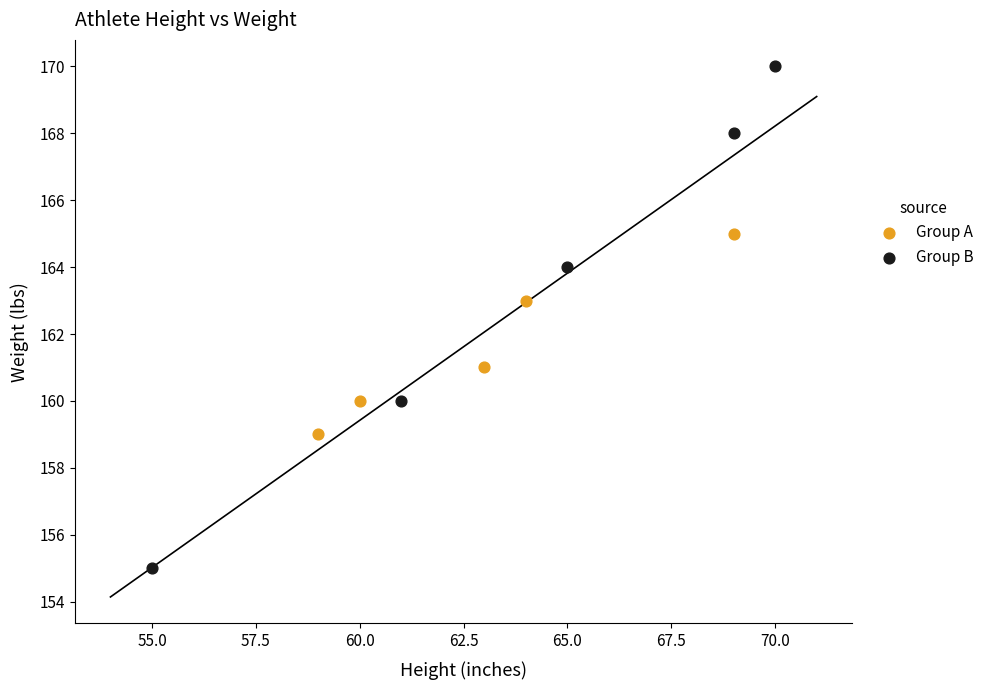

Which series reaches the minimum Y coordinate?

Group B